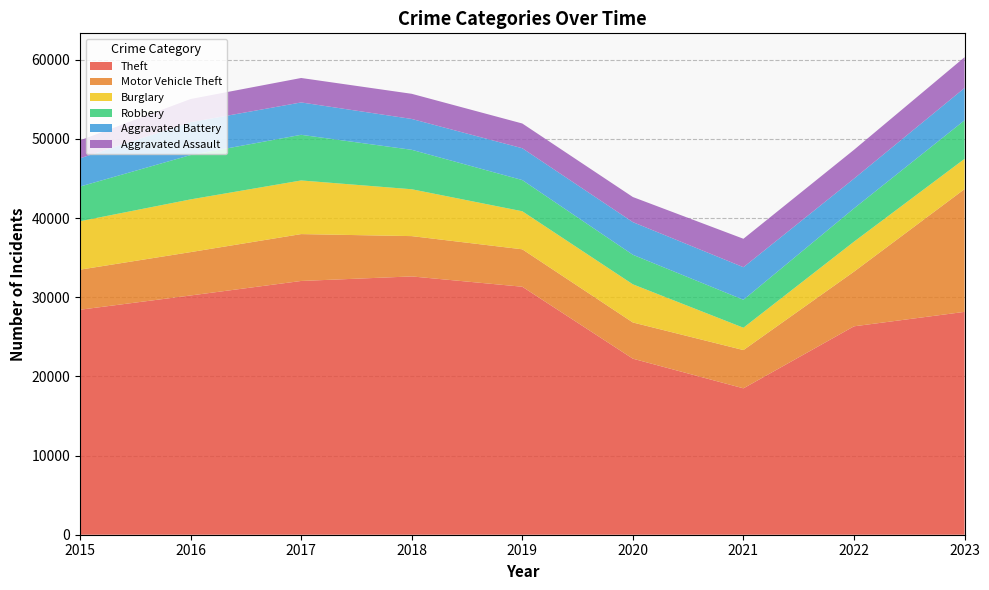

Reading left to right, list all the values displayed in this chart.

Theft: 2015=28421	2016=30223	2017=32055	2018=32629	2019=31326	2020=22238	2021=18492	2022=26326	2023=28152
Motor Vehicle Theft: 2015=5061	2016=5476	2017=5921	2018=5091	2019=4728	2020=4572	2021=4833	2022=6905	2023=15507
Burglary: 2015=6120	2016=6661	2017=6776	2018=5921	2019=4807	2020=4822	2021=2822	2022=3788	2023=3821
Robbery: 2015=4379	2016=5599	2017=5765	2018=4982	2019=3940	2020=3732	2021=3531	2022=4204	2023=4870
Aggravated Battery: 2015=3569	2016=4150	2017=4090	2018=3898	2019=4021	2020=4123	2021=4116	2022=3759	2023=4085
Aggravated Assault: 2015=2267	2016=2931	2017=3088	2018=3176	2019=3124	2020=3171	2021=3591	2022=3640	2023=3885